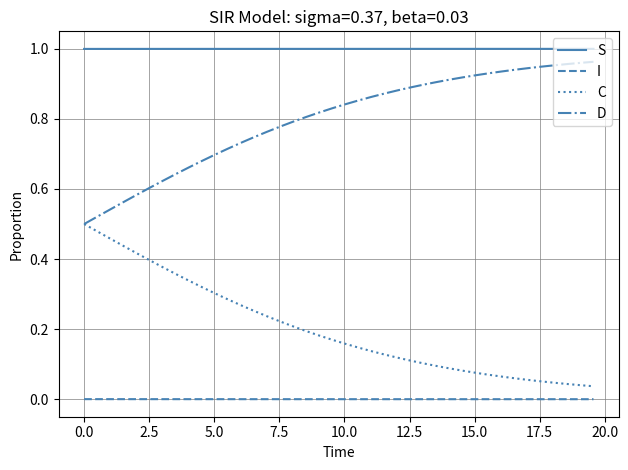

True or false: I and C intersect in this chart.

False